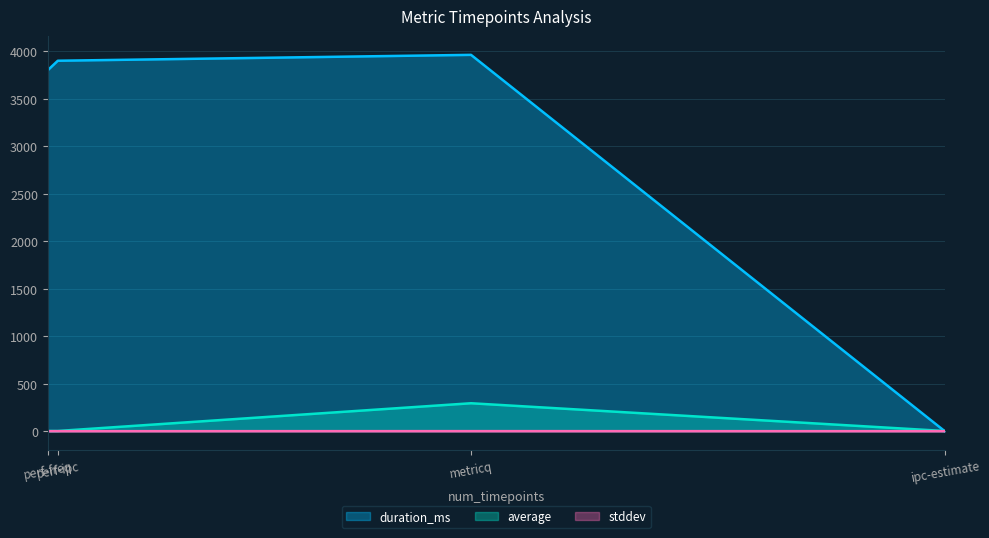

Where is average nearest to the value 147?

perf-freq